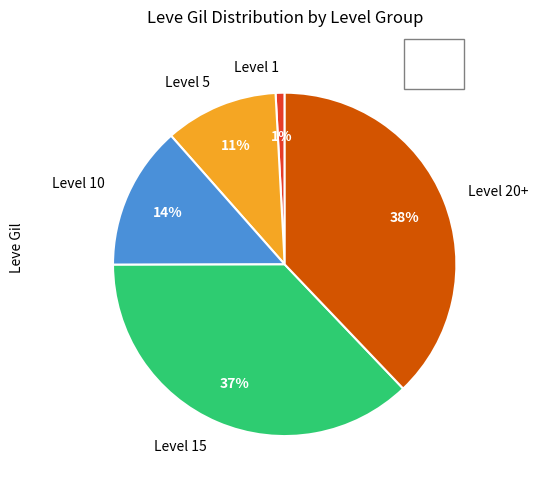

Count the number of slices in the pie.

5